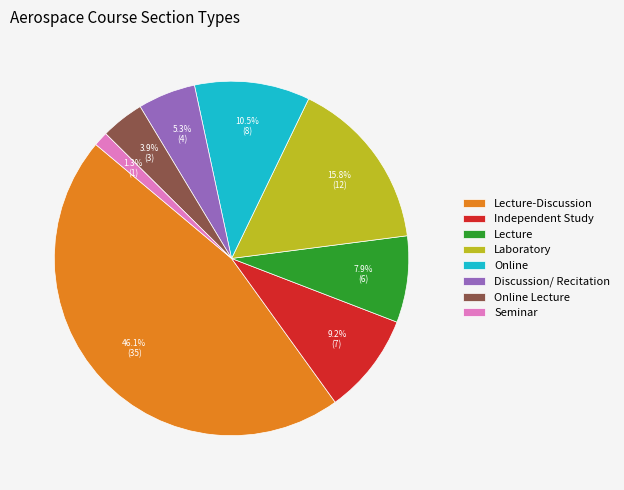

Rank the categories by value from lowest to highest.

Seminar, Online Lecture, Discussion/ Recitation, Lecture, Independent Study, Online, Laboratory, Lecture-Discussion